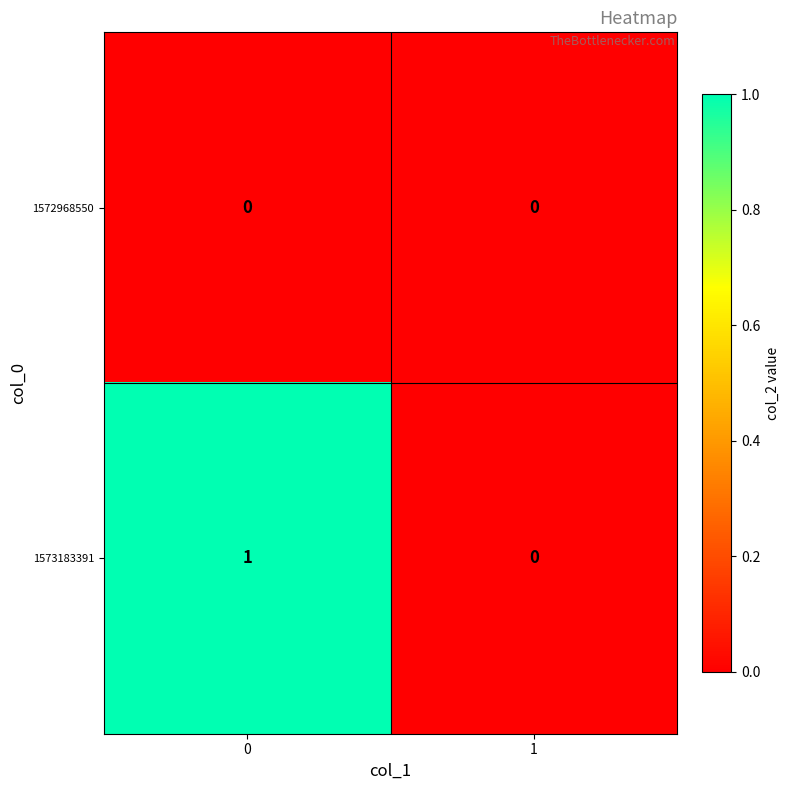

Which series has the largest range (max minus min)?

1573183391